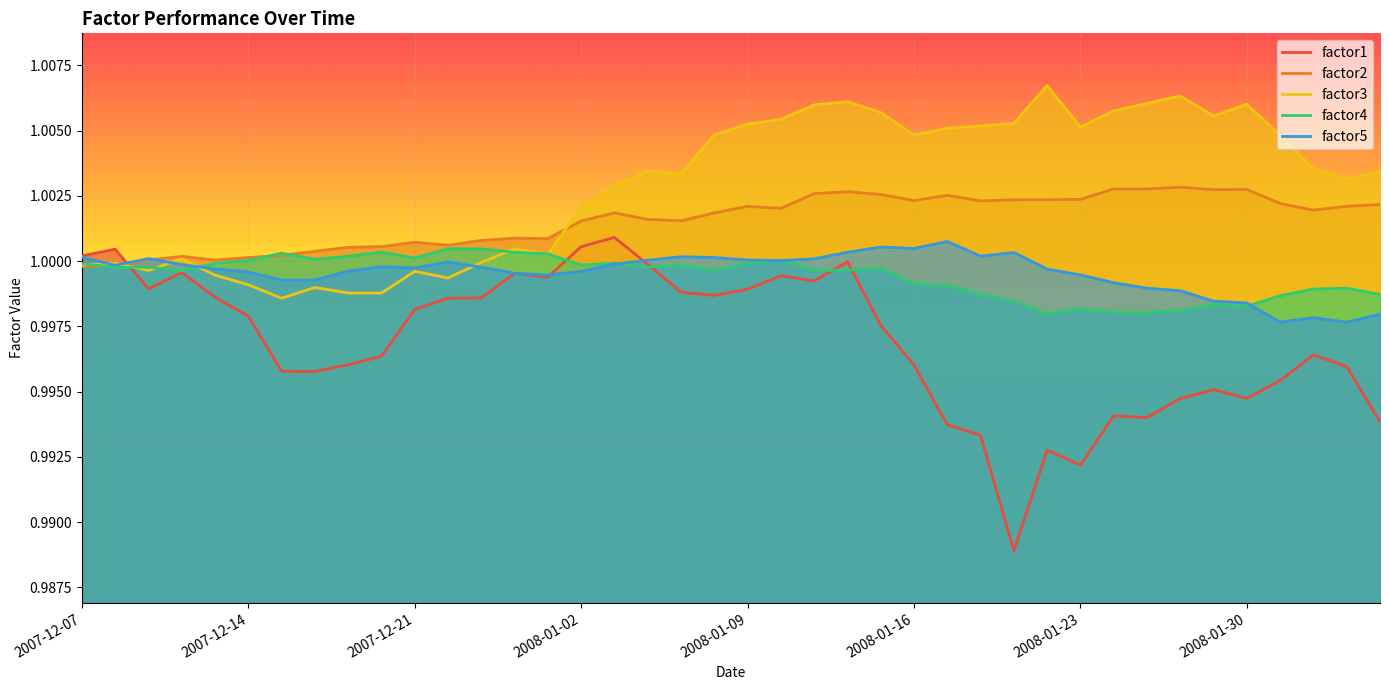

Which series has the largest total across all categories?

factor3